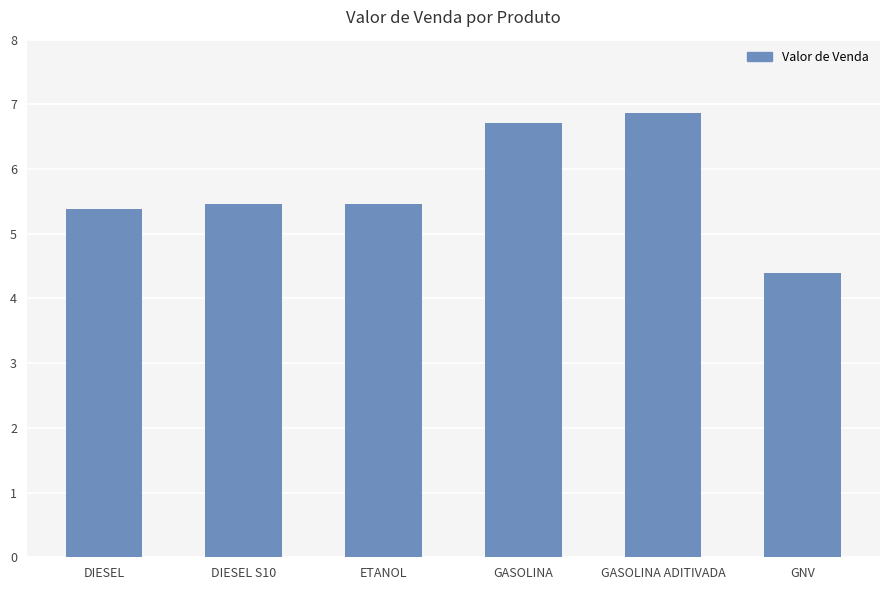

What is the minimum value shown in the chart?

4.4